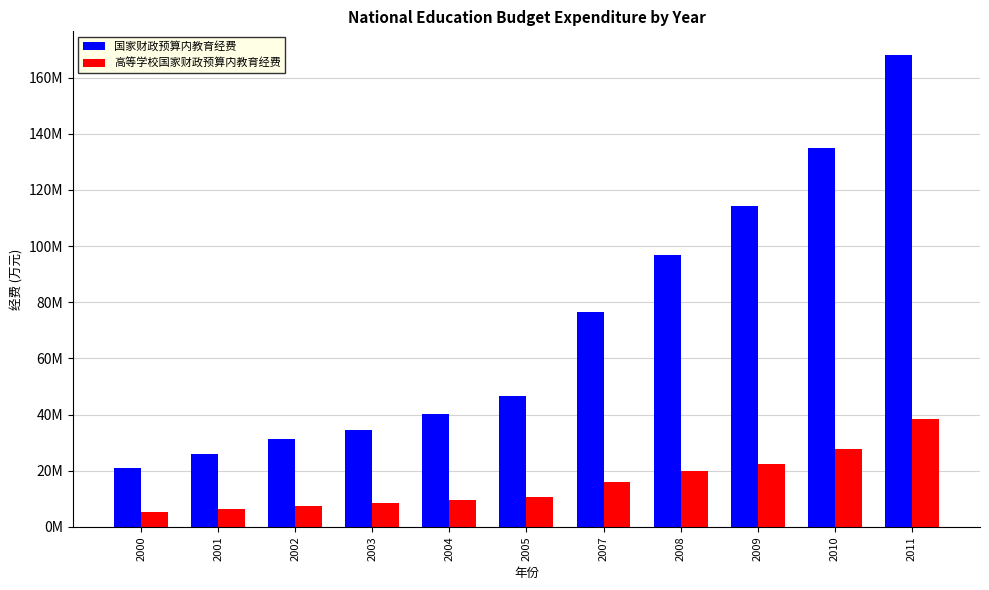

At which category is the sum across all series the highest?

2011